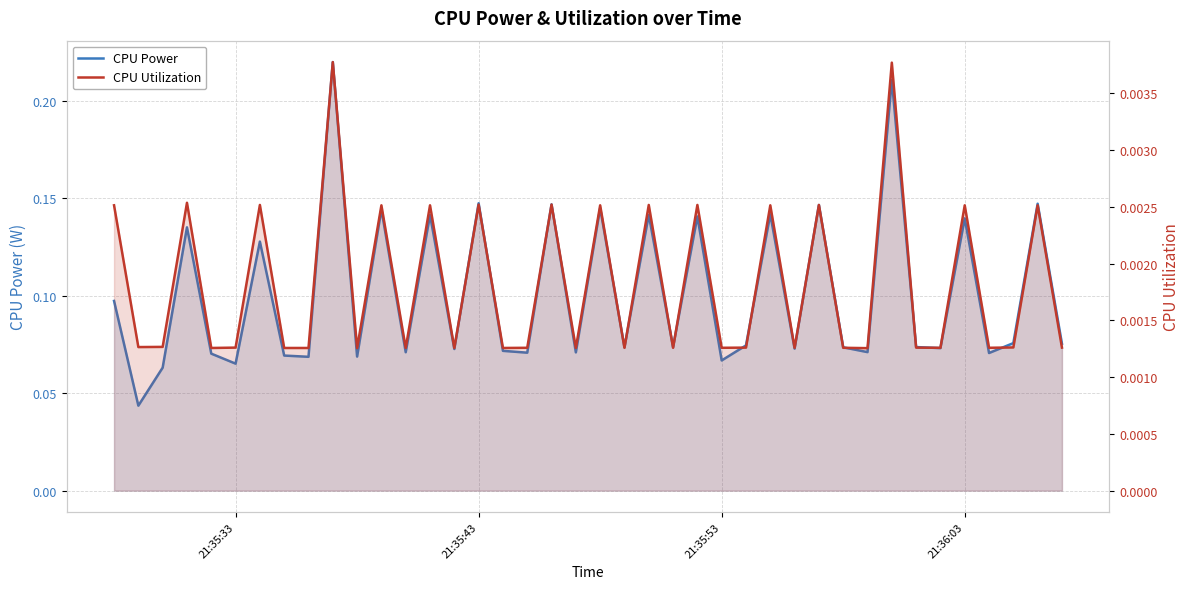

Read the CPU Power value at 21:35:43.

0.1